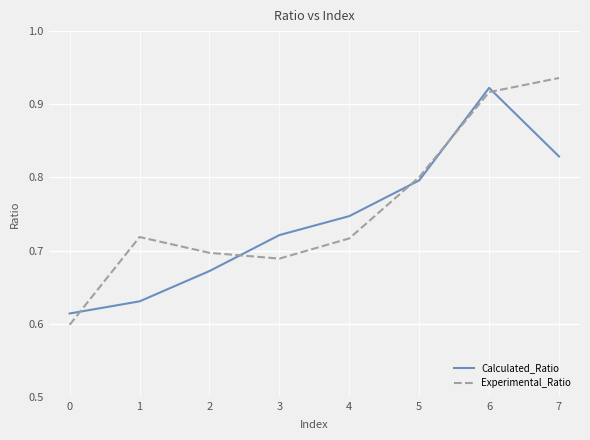

What is the sum of the Experimental_Ratio values at 0 and 2?

1.3